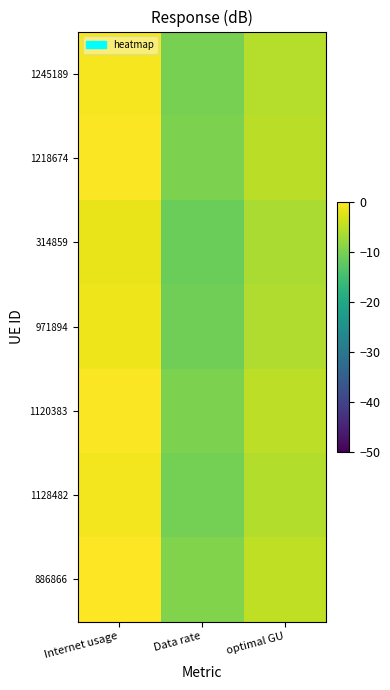

Rank the series by their maximum value, from lowest to highest.

314859, 971894, 1128482, 1245189, 1218674, 1120383, 886866